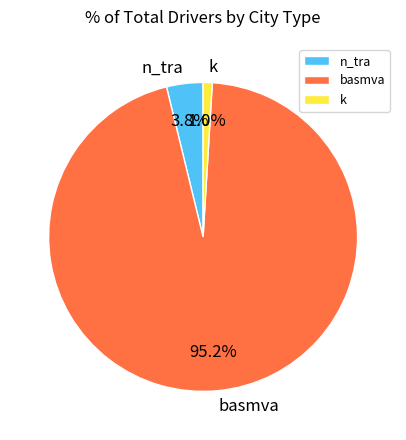

Which slice is the largest?

basmva